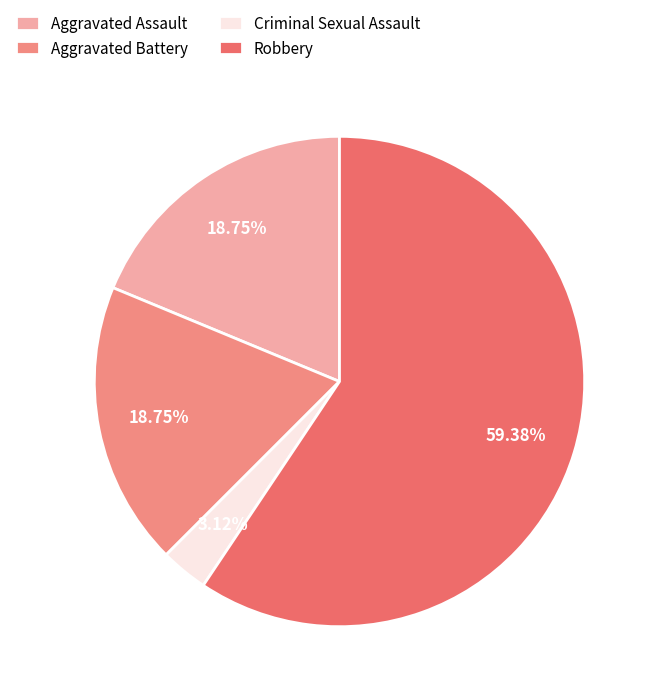

How many segments does this pie chart have?

4